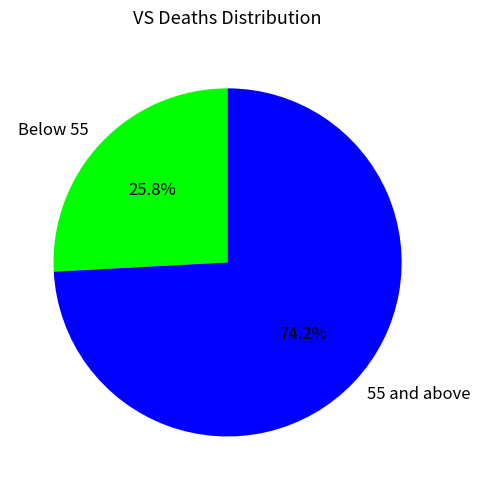

Which has a higher value, Below 55 or 55 and above?

55 and above